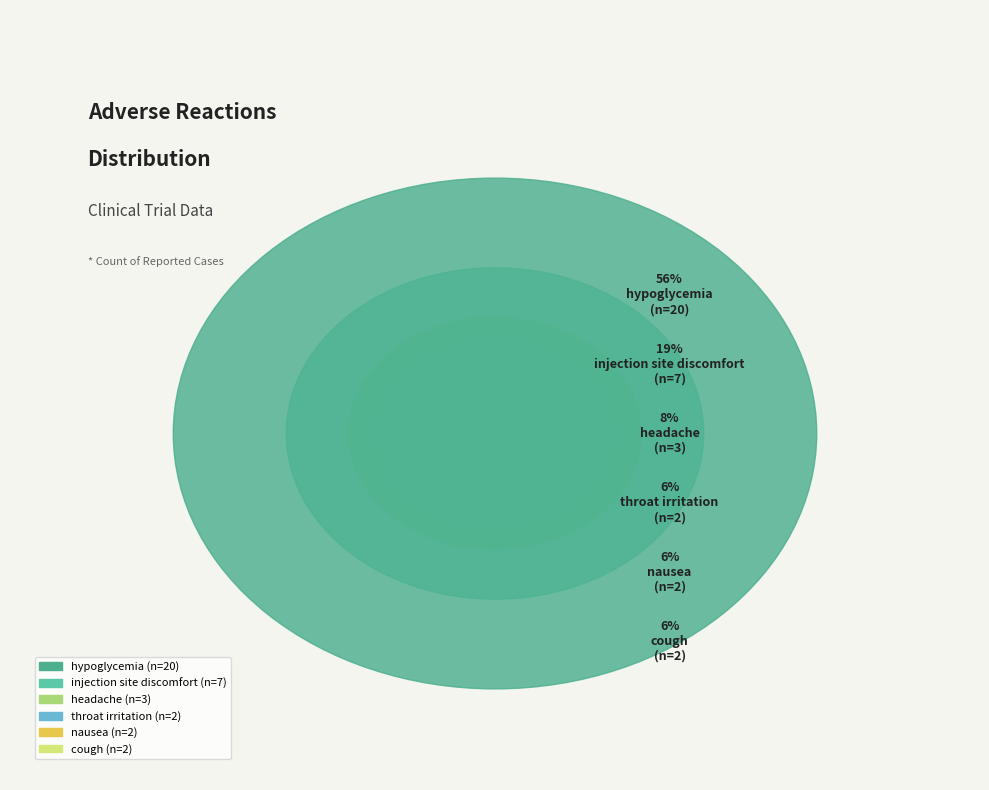

What is the smallest slice in the pie chart?

cough